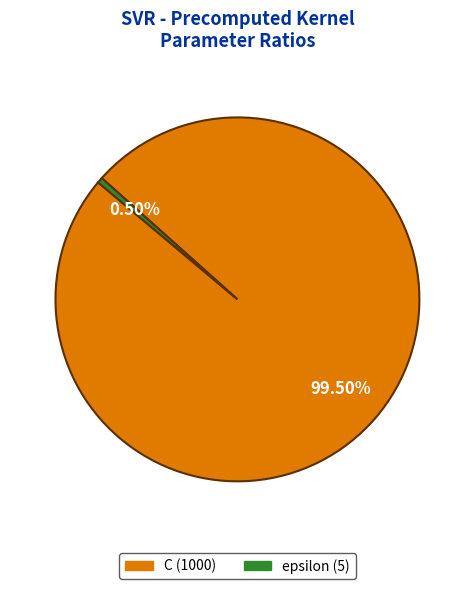

Count the number of slices in the pie.

2